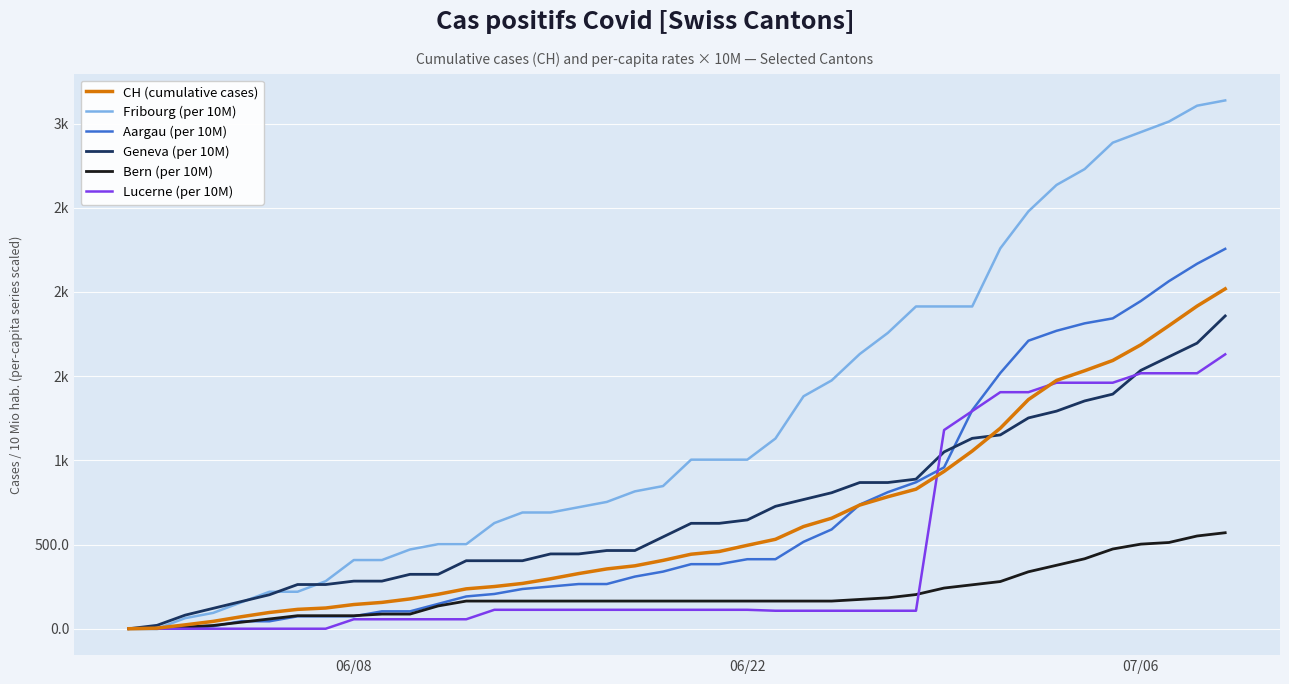

Does the chart display data point markers on the line(s)?

No